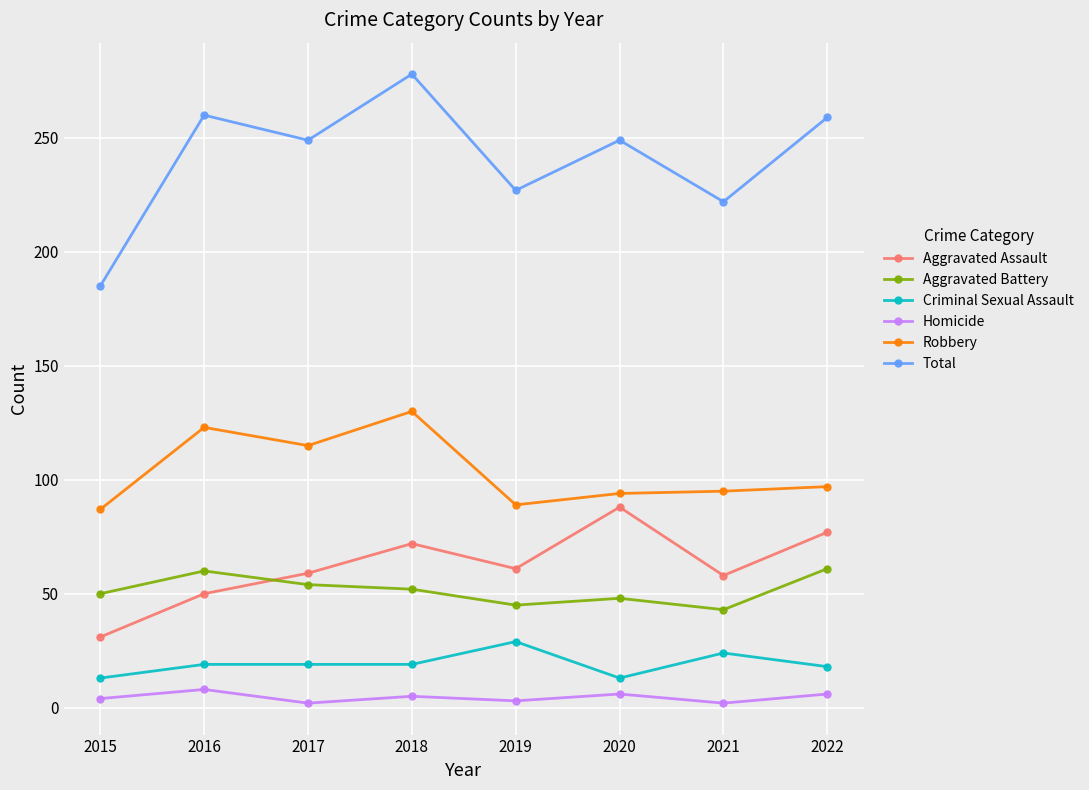

True or false: Aggravated Assault and Total cross at least once.

False